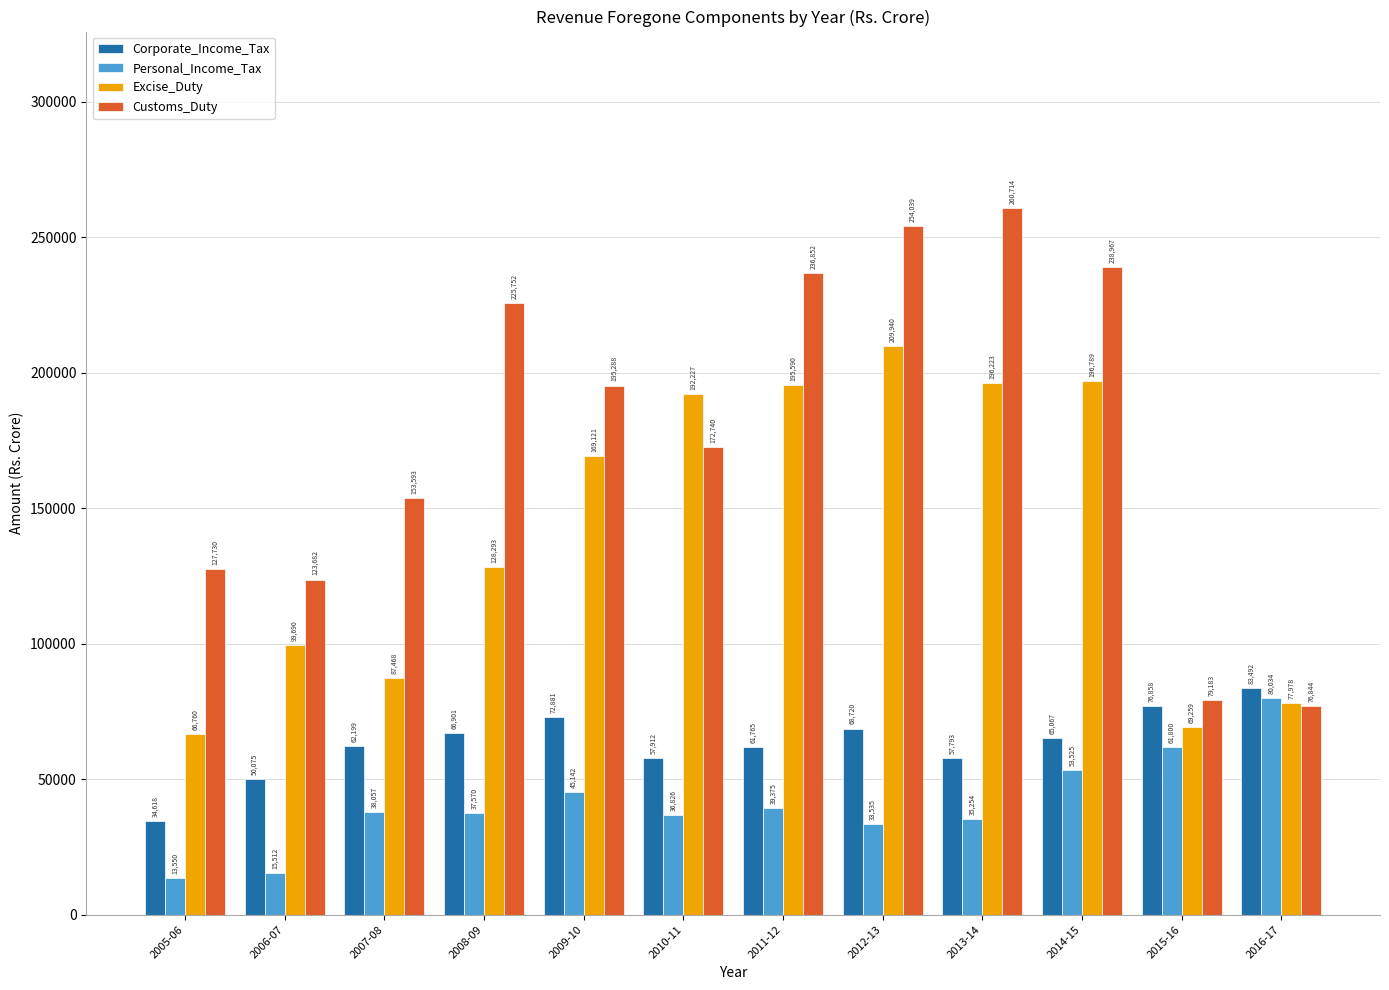

The Excise_Duty series shows 196223.0 at 2013-14. True or false?

True